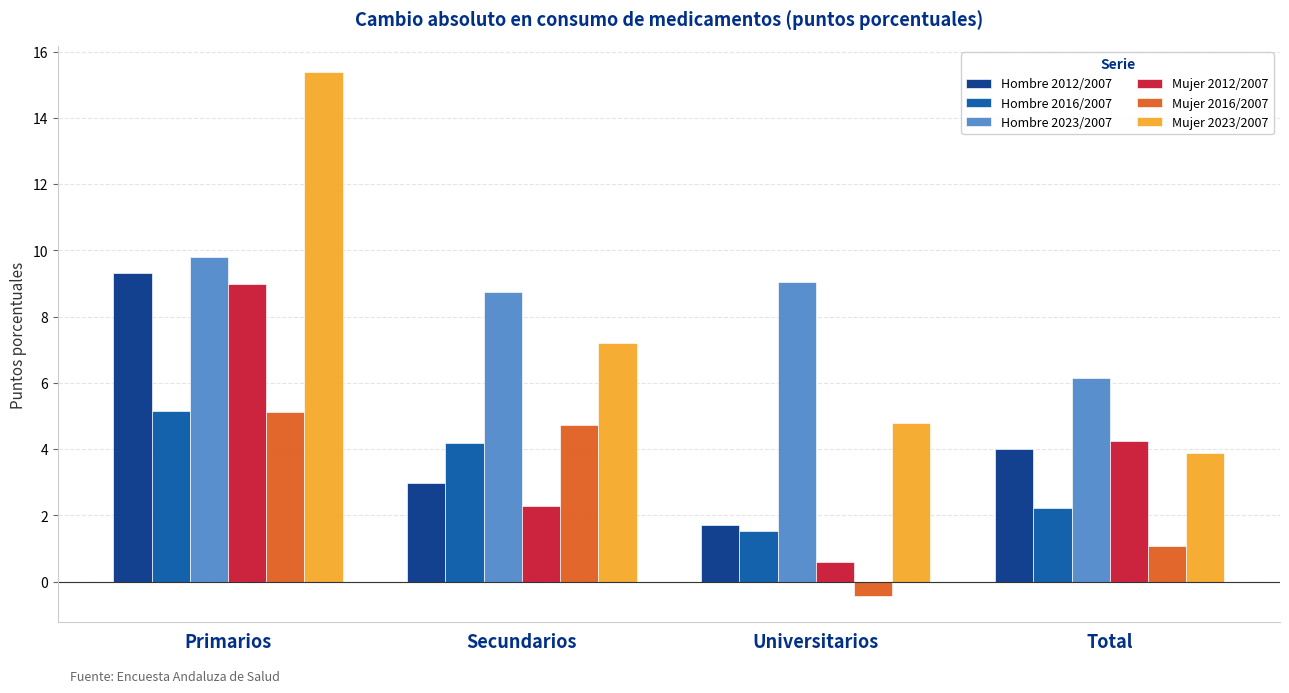

At which label is Hombre 2012/2007 closest to 5?

Total